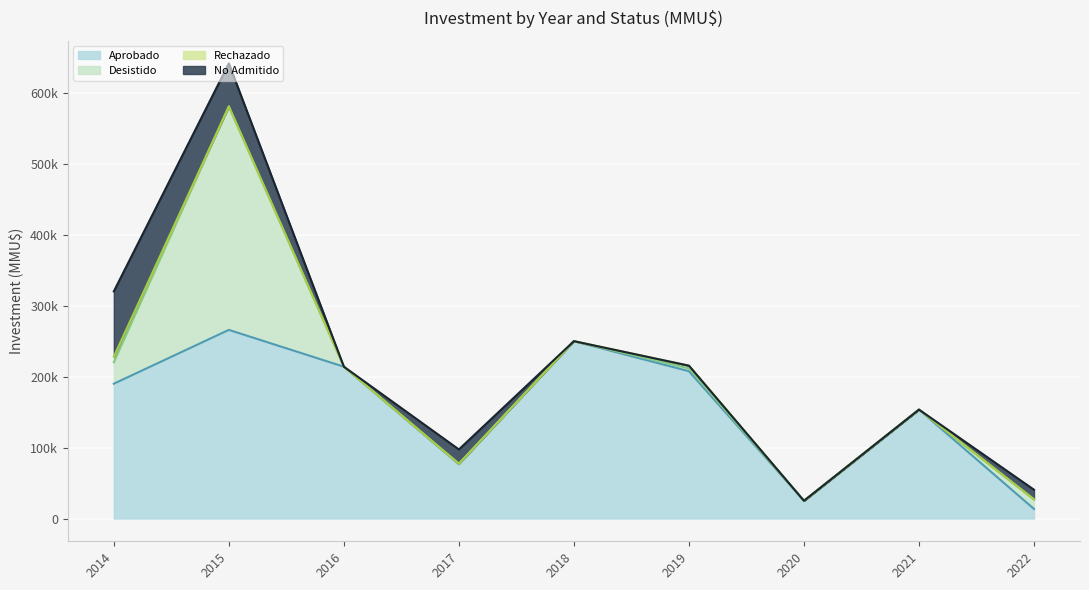

Which category has the highest value across all series?

2015